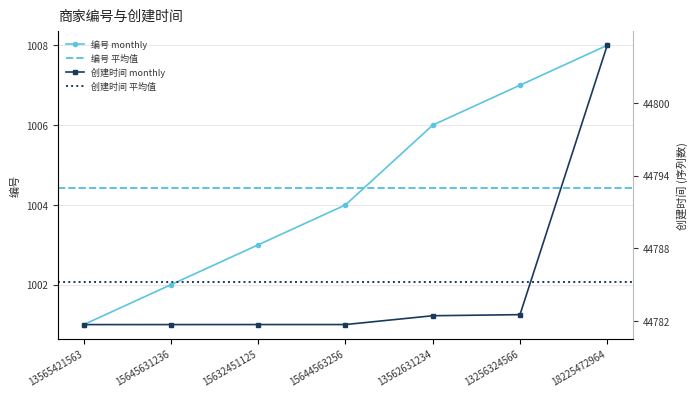

What is the sum of the 编号 values at 13256324566 and 13565421563?

2008.0